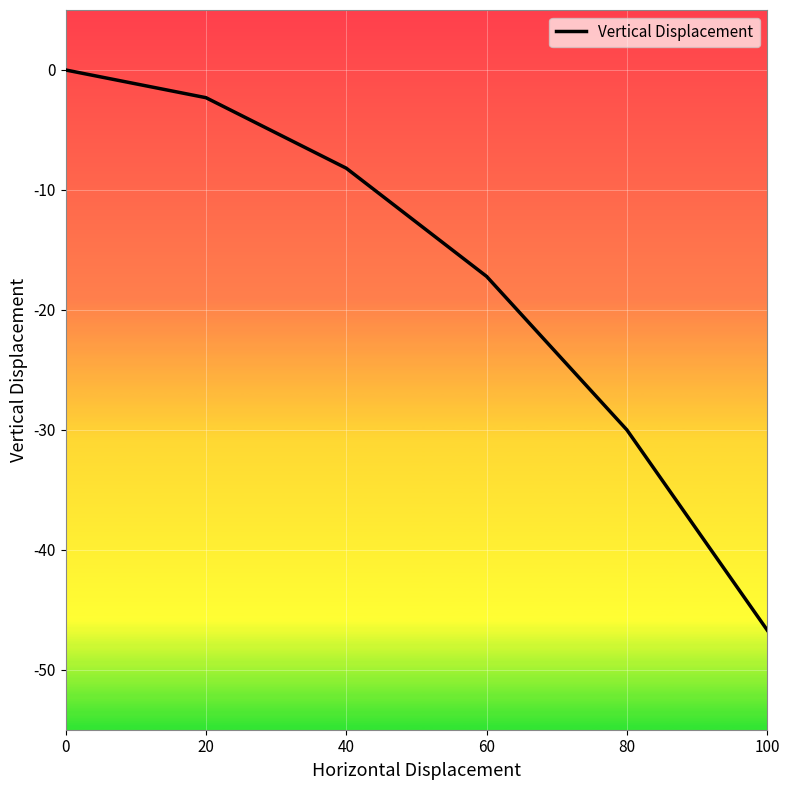

The value at 80 is -45.8. True or false?

False